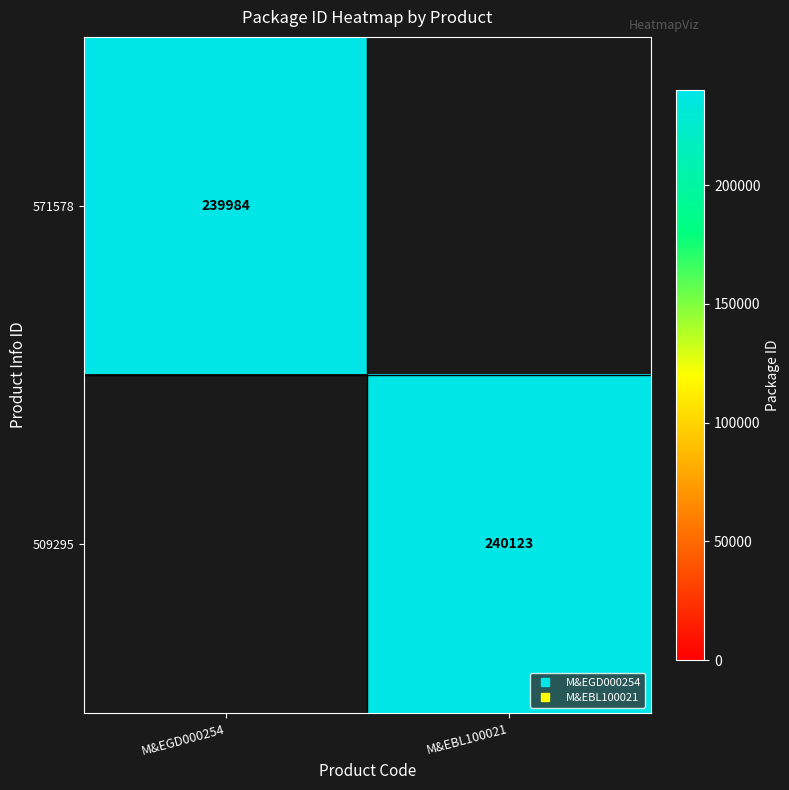

At which category does the chart reach its peak across all series?

M&EBL100021